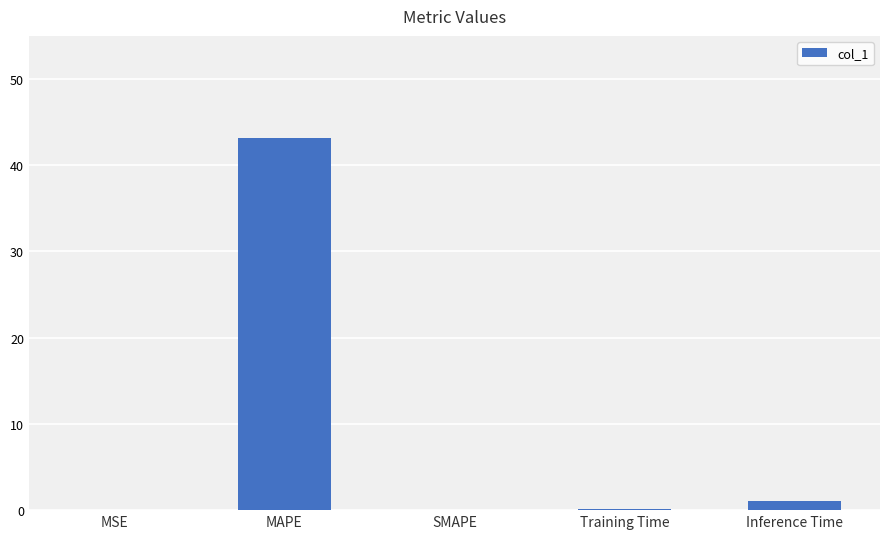

How many data points does each series have?

5